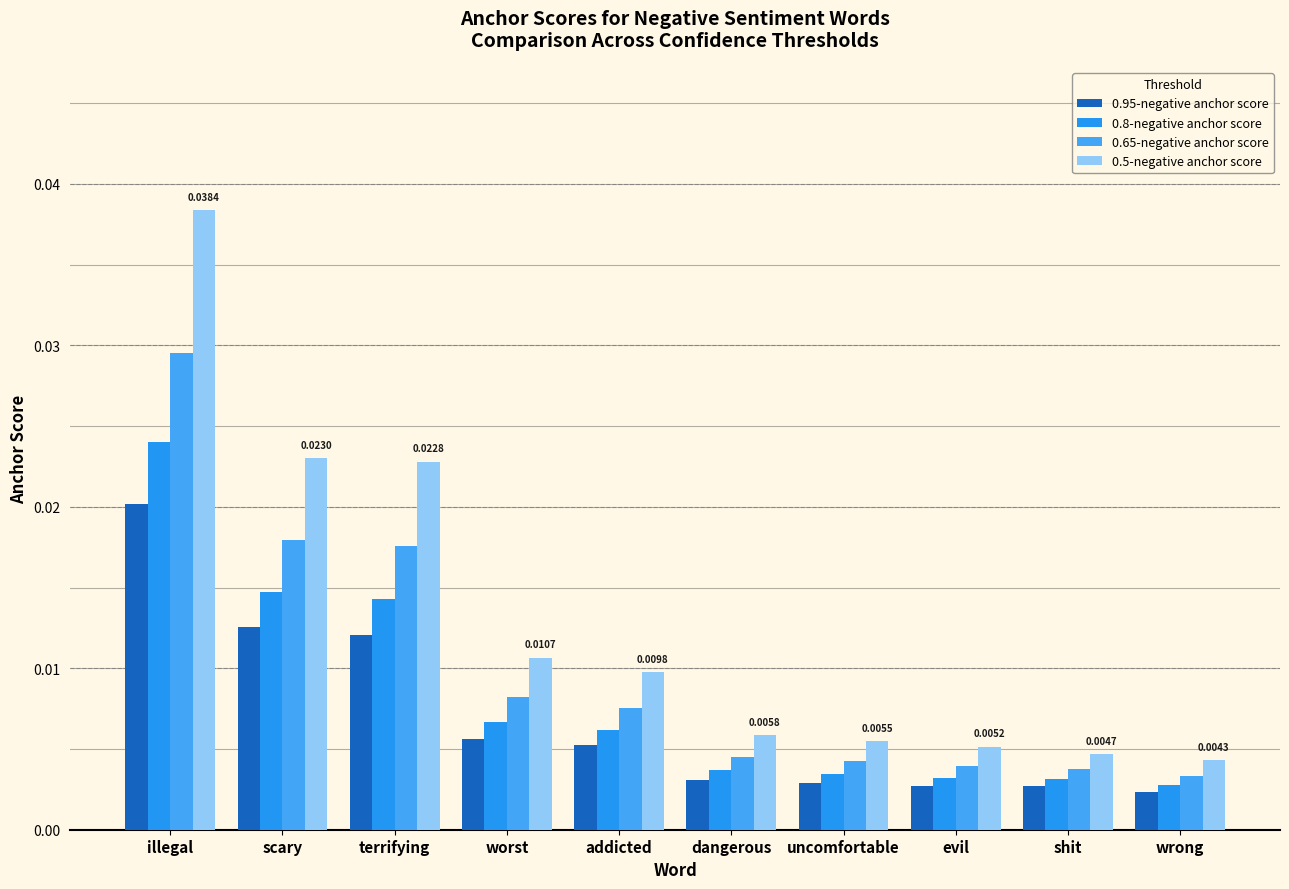

Count the number of data series in this chart.

4